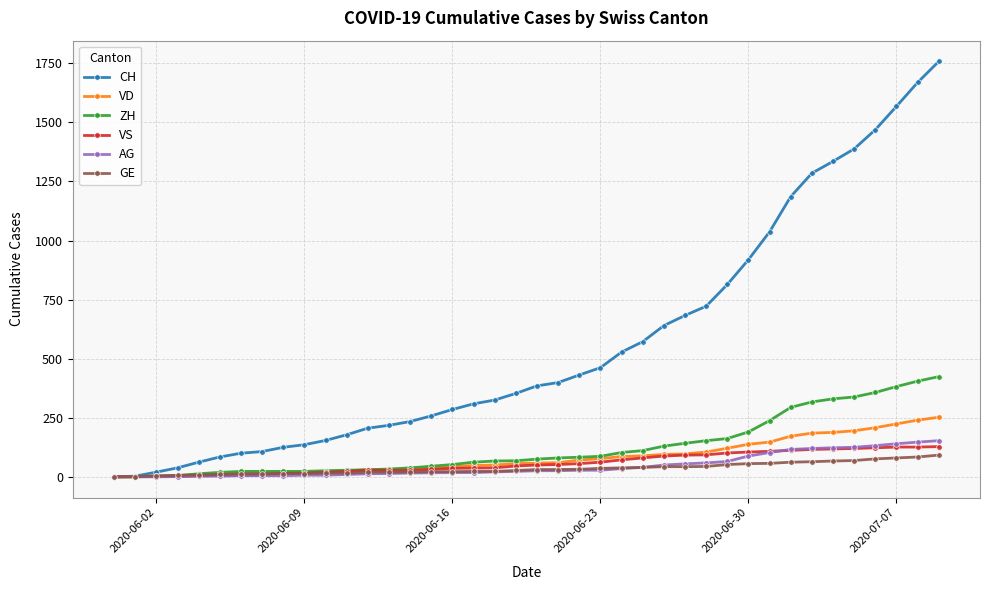

Which series has the largest range (max minus min)?

CH